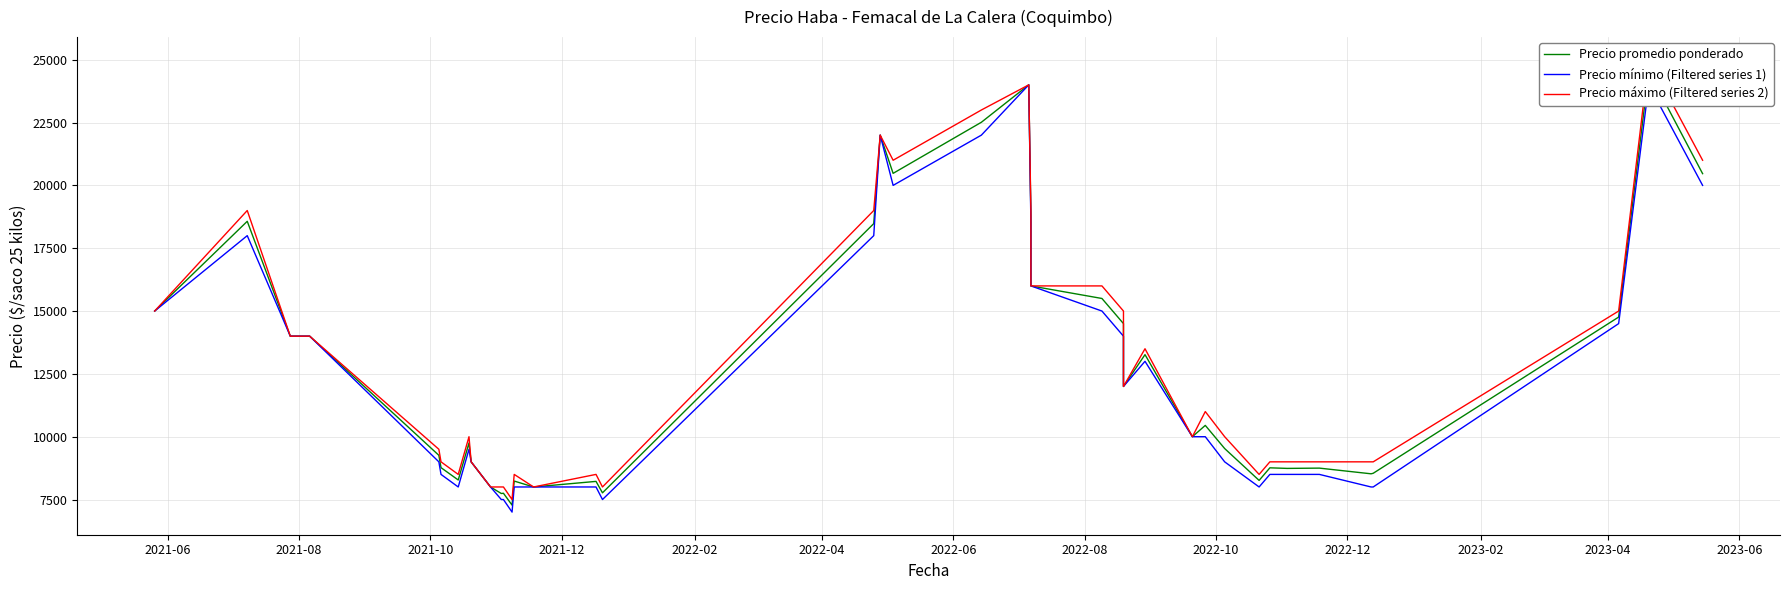

True or false: Precio mínimo (Filtered series 1) and Precio promedio ponderado intersect in this chart.

False